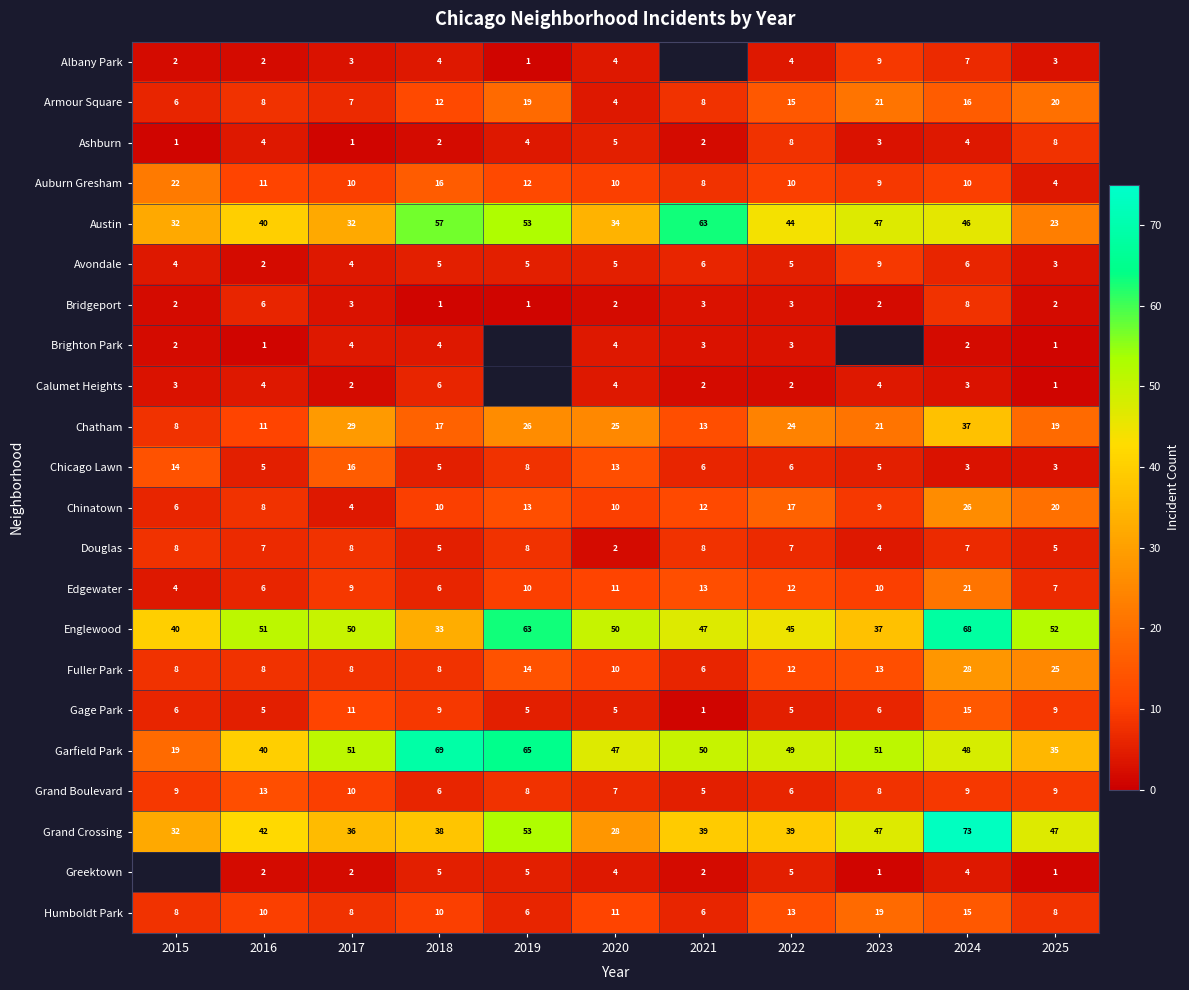

What is the difference between the highest and lowest values at 2022?

47